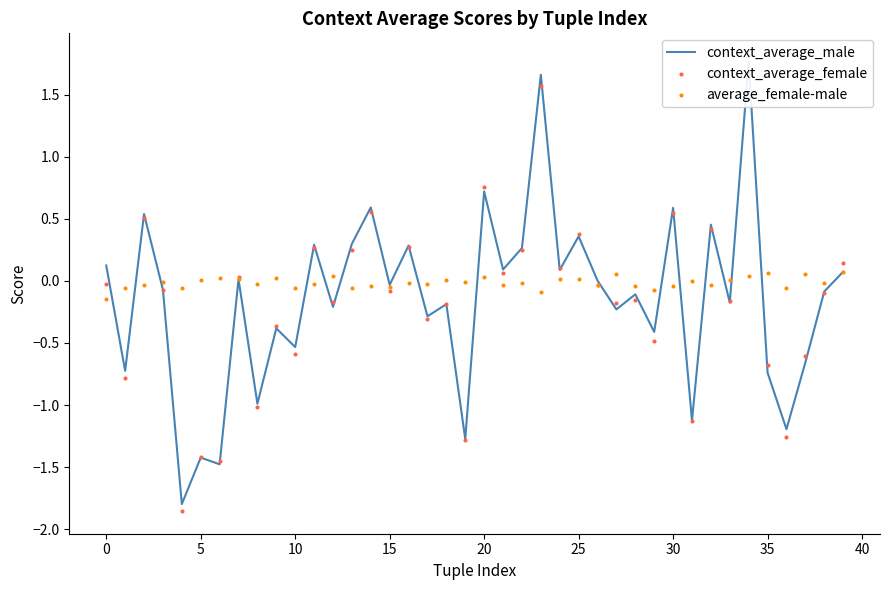

At how many categories does at least one series exceed -1?

40